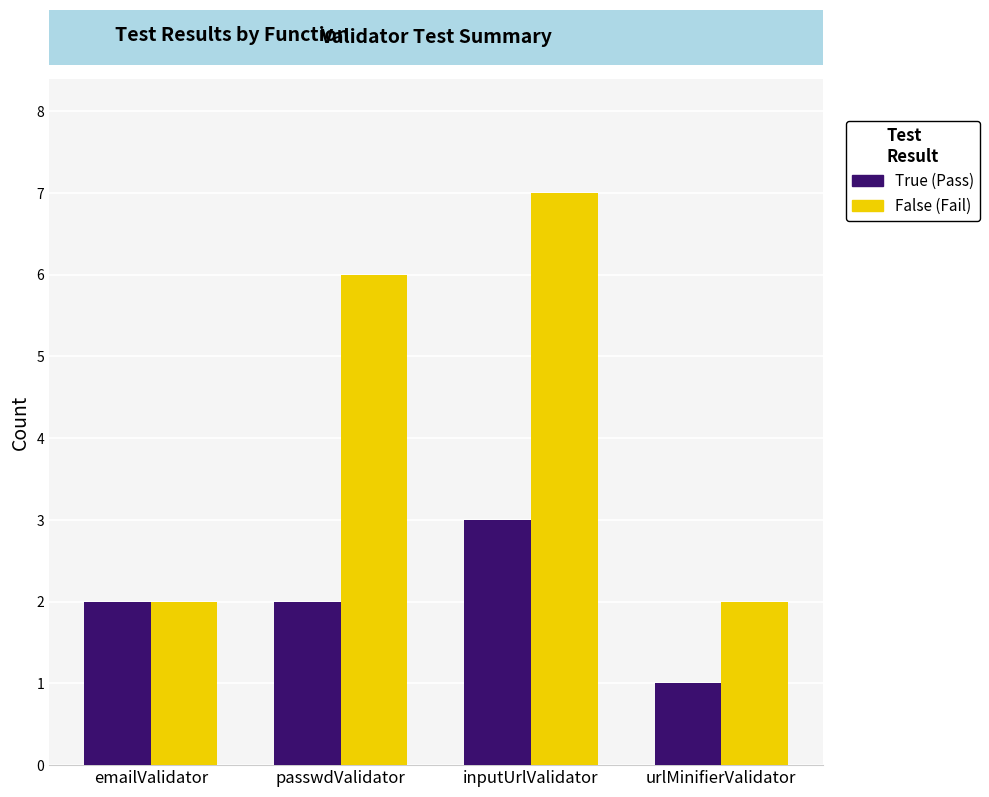

What is the spread (max minus min) of values at inputUrlValidator?

4